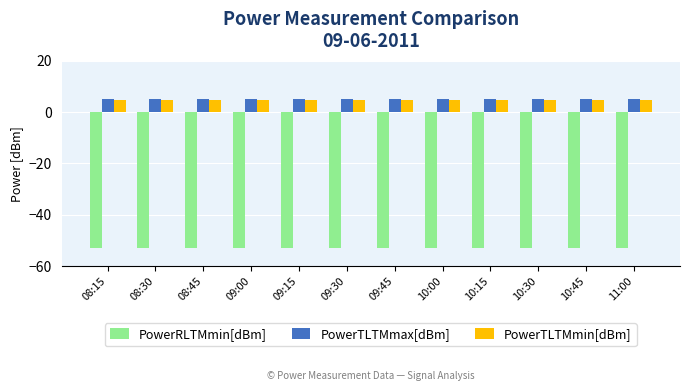

Reading left to right, extract all data points from this chart.

PowerRLTMmin[dBm]: -53.0	-53.0	-53.0	-53.0	-53.0	-53.0	-53.0	-53.0	-53.0	-53.0	-53.0	-53.0
PowerTLTMmax[dBm]: 5.0	5.0	5.0	5.0	5.0	5.0	5.0	5.0	5.0	5.0	5.0	5.0
PowerTLTMmin[dBm]: 4.8	4.8	4.8	4.8	4.8	4.8	4.8	4.8	4.8	4.8	4.8	4.8